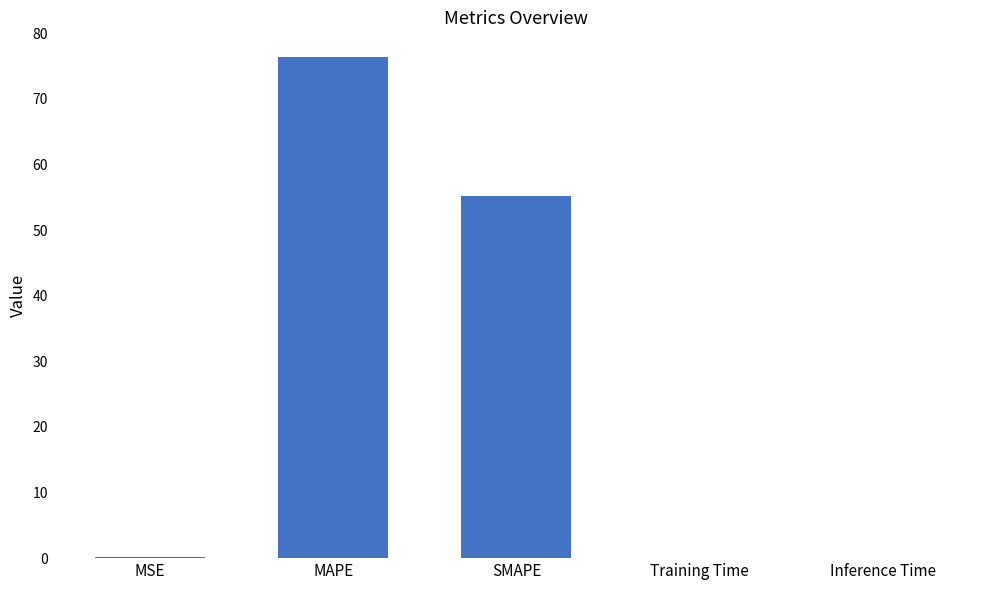

The chart shows a value of 0.0 at Training Time. True or false?

True